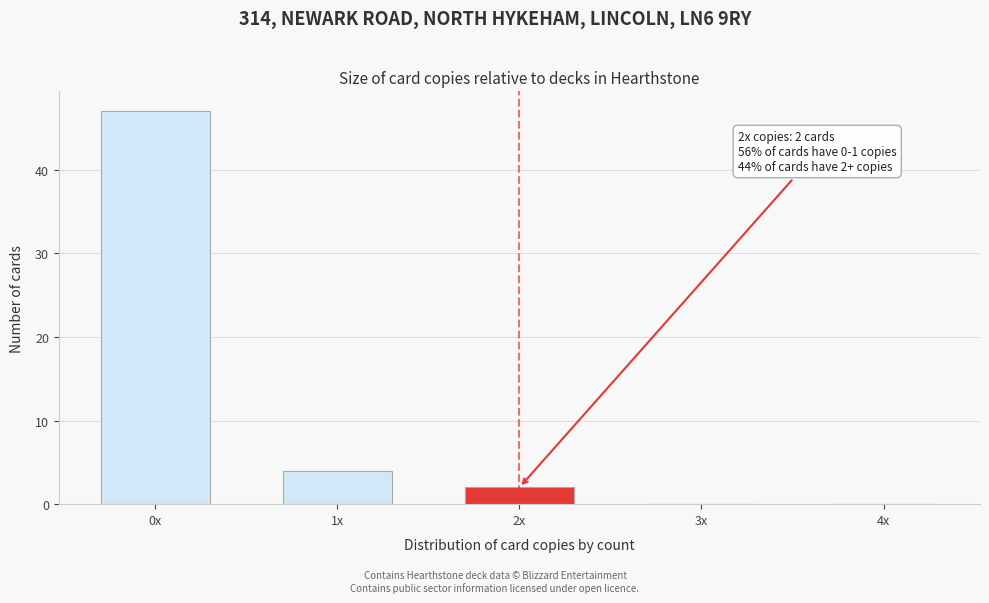

Reading left to right, transcribe all the data shown in this chart.

0x=47	1x=4	2x=2	3x=0	4x=0